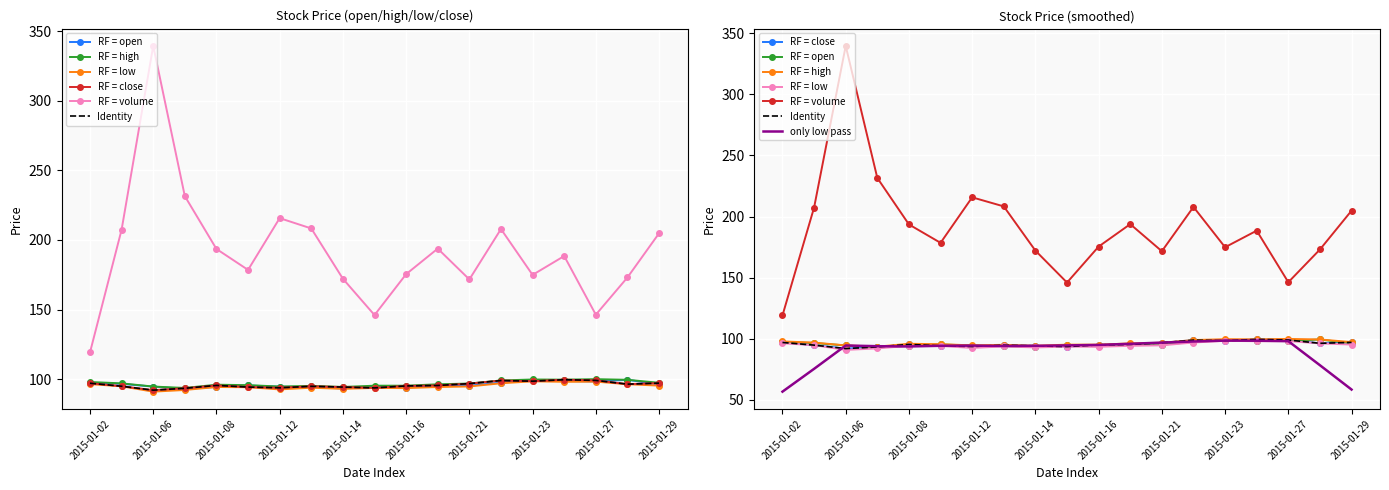

Read the volume_scaled value at 2015-01-07.

231.6